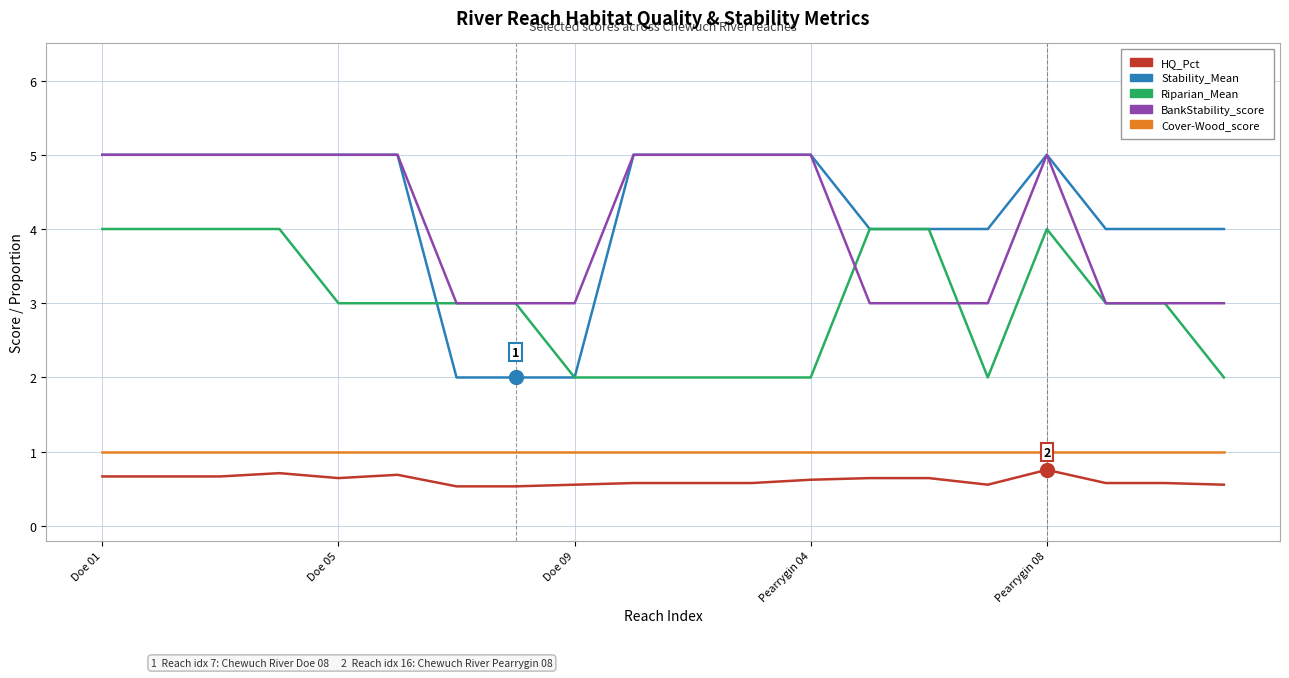

True or false: Riparian_Mean and Stability_Mean cross at least once.

True